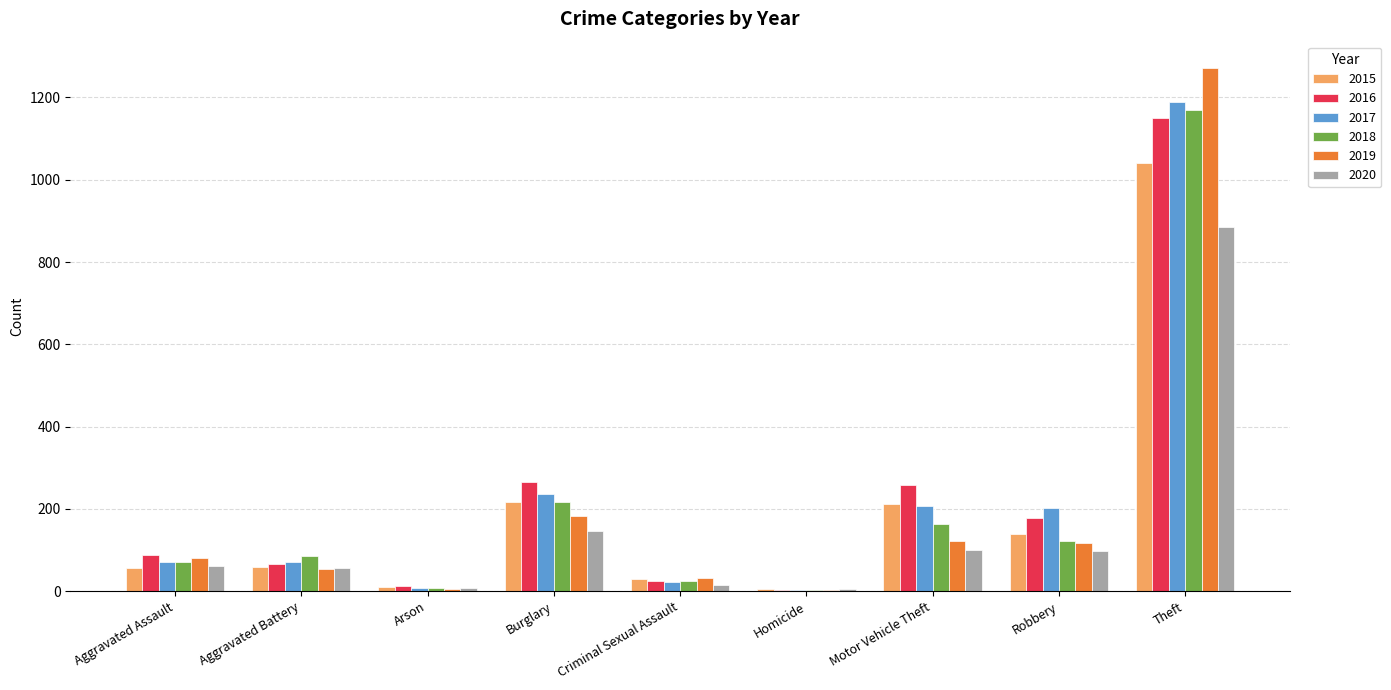

The 2017 series shows 208 at Motor Vehicle Theft. True or false?

True